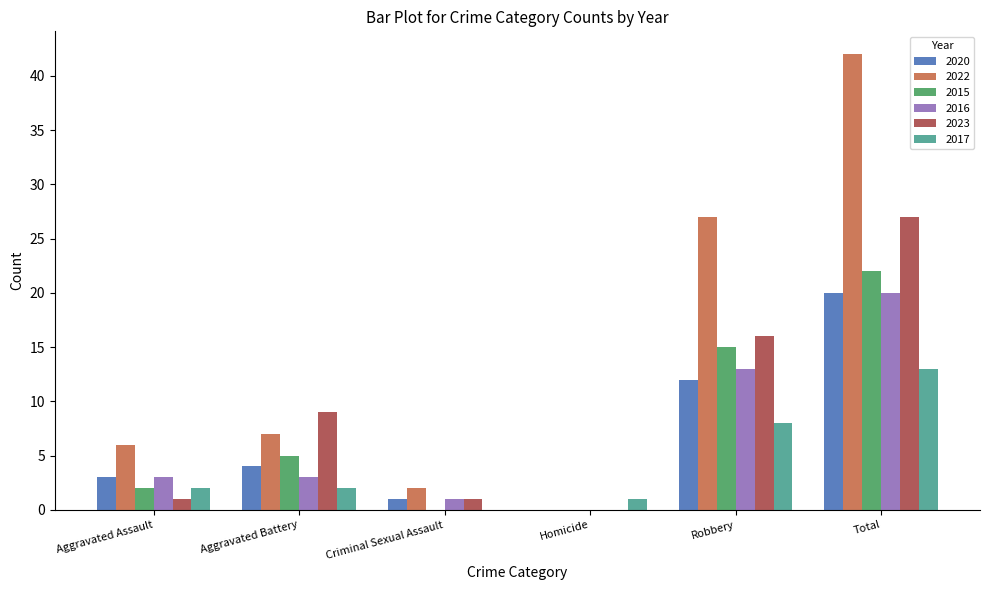

What is the sum of all 2020 values?

40